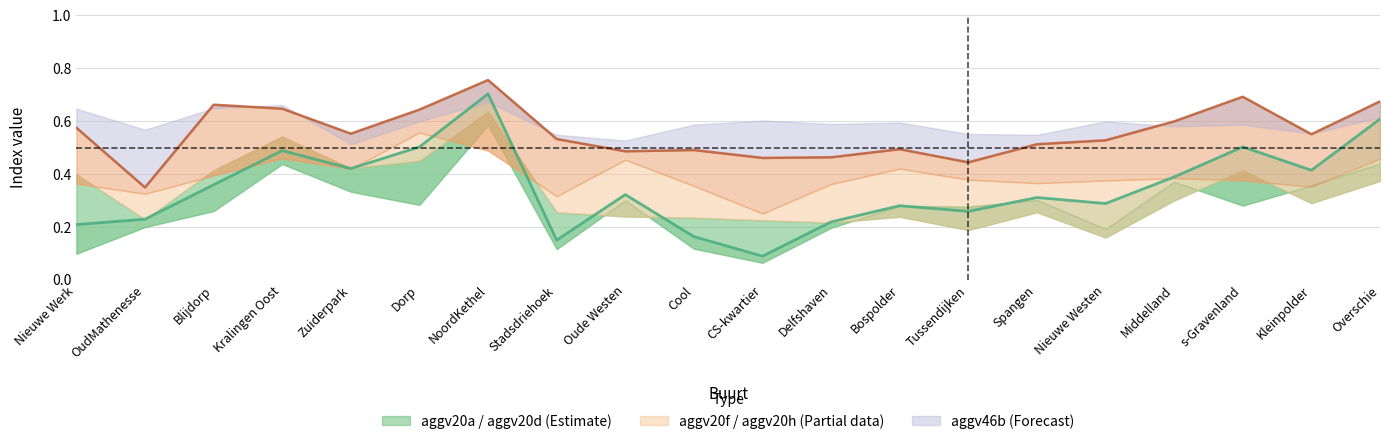

True or false: aggv20d has more than 0 points higher than both neighbors.

True